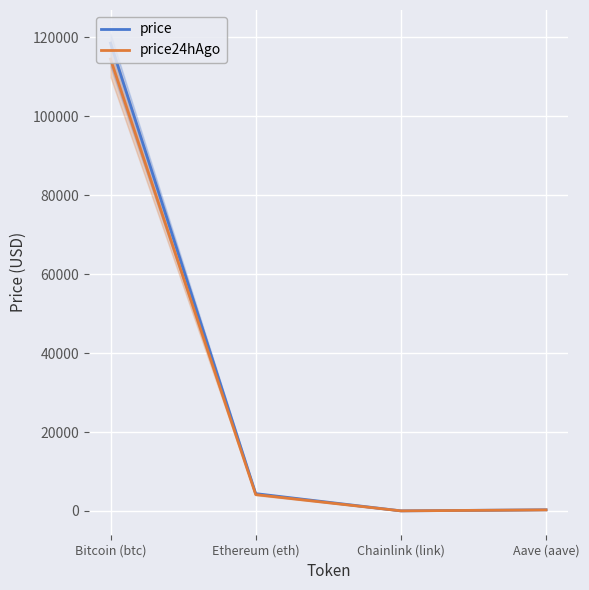

Which series changed the most between Bitcoin (btc) and Chainlink (link)?

price